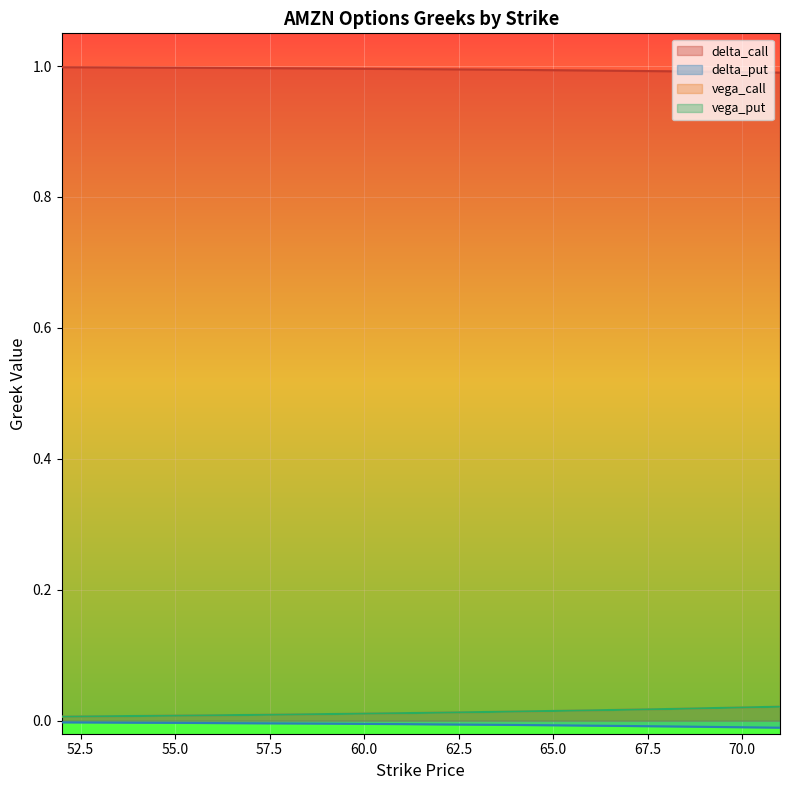

At how many categories does at least one series exceed 0?

20